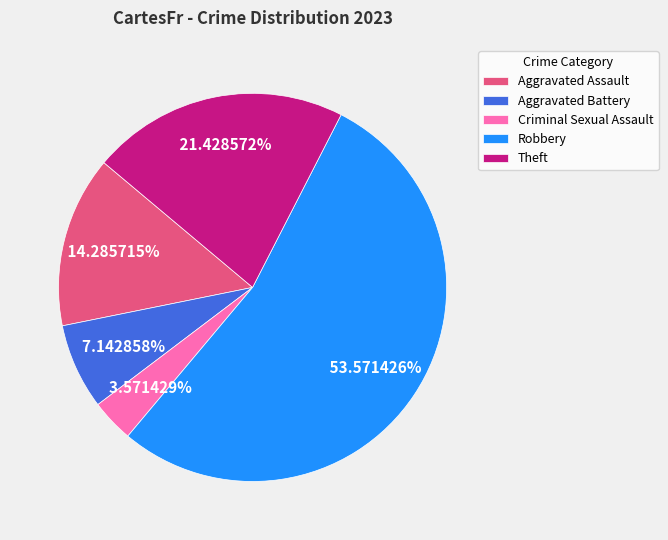

To the nearest percent, what is the difference between the Criminal Sexual Assault and Theft slice percentages?

18%